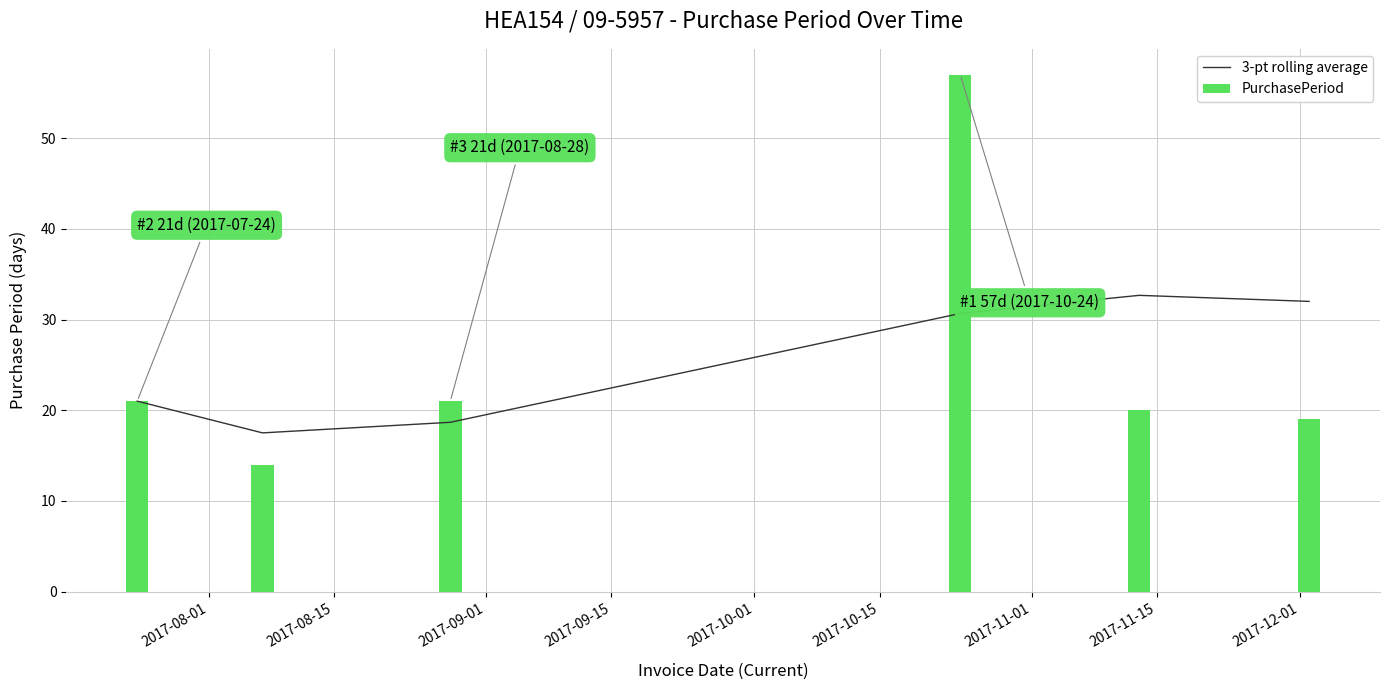

What is the difference between the maximum and minimum values in the PurchasePeriod series?

43